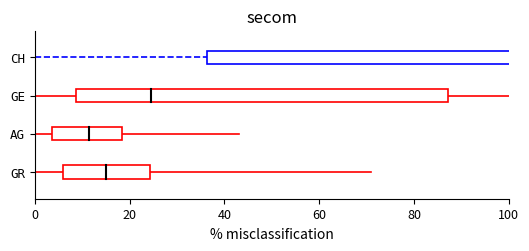

What is the total value across all series at 0?

6